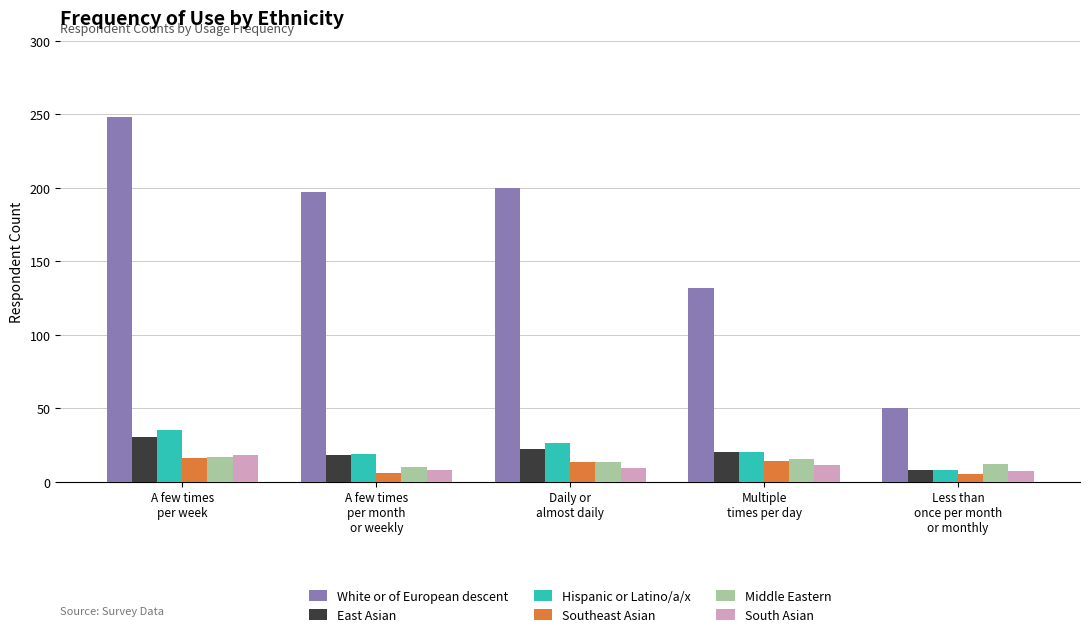

What position from the left is Daily or
almost daily?

3